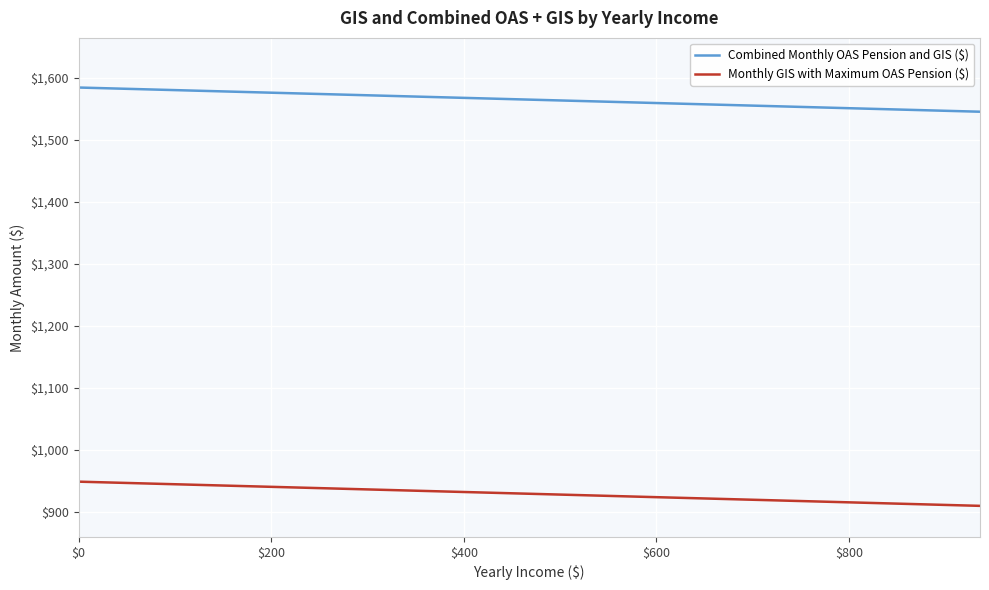

Which series has the largest total across all categories?

Combined Monthly OAS Pension and GIS ($)